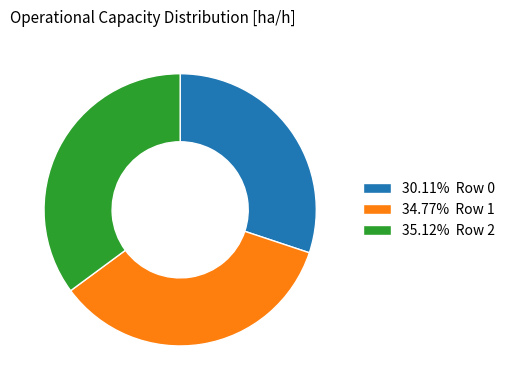

Is there any slice that represents more than half of the pie?

No